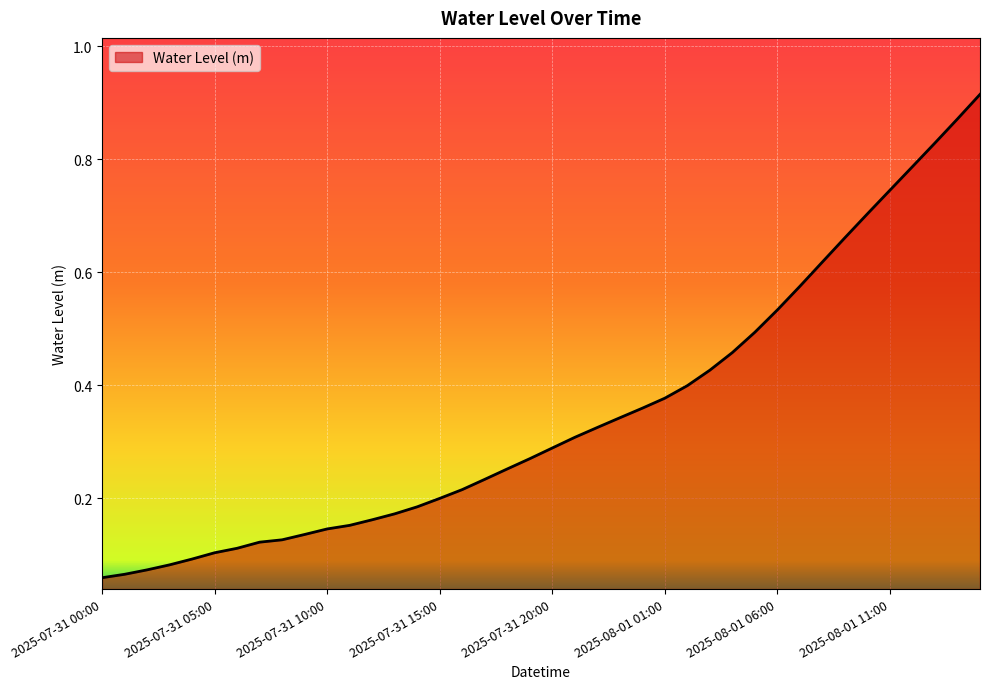

True or false: there are more than 0 points higher than both neighbors.

False